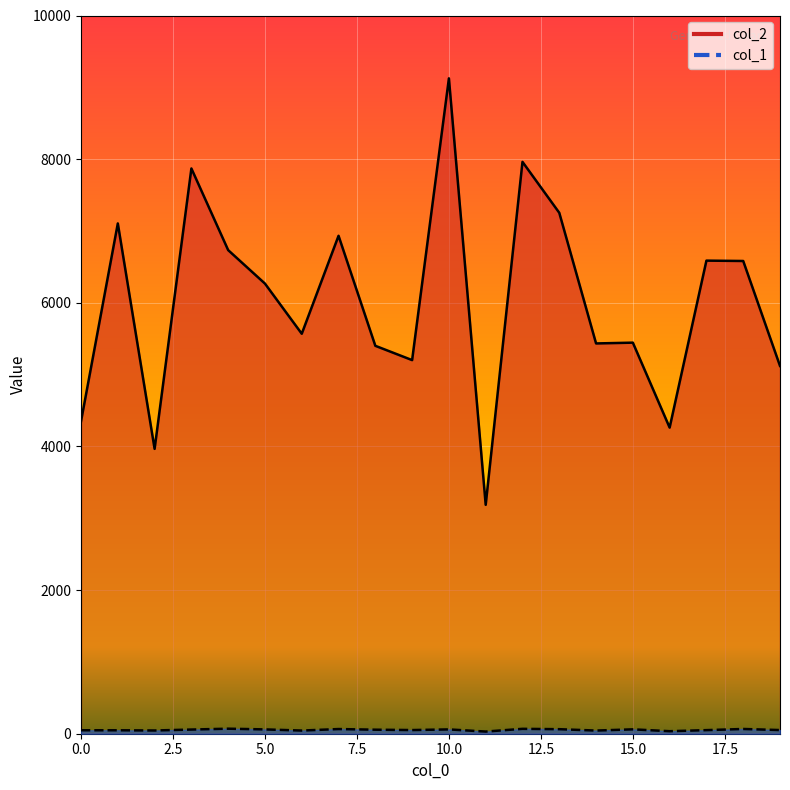

What is the total value across all series at 12?

8030